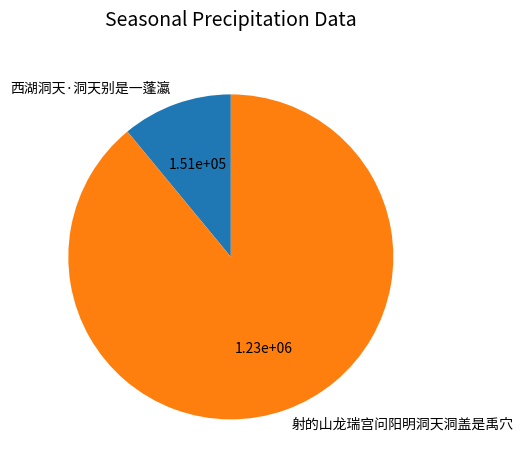

Is there a majority slice in this chart?

Yes